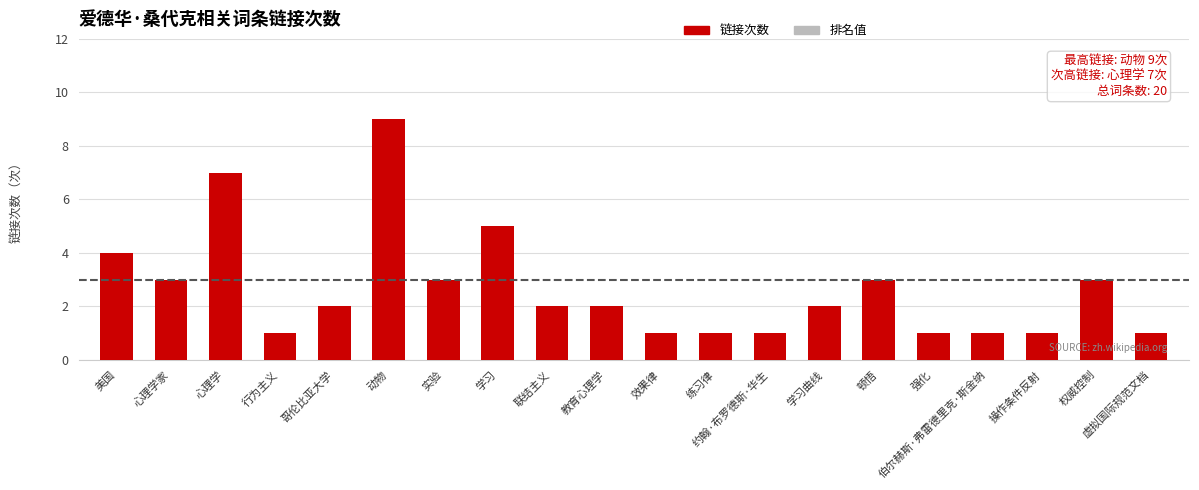

What is the maximum value shown in the chart?

9